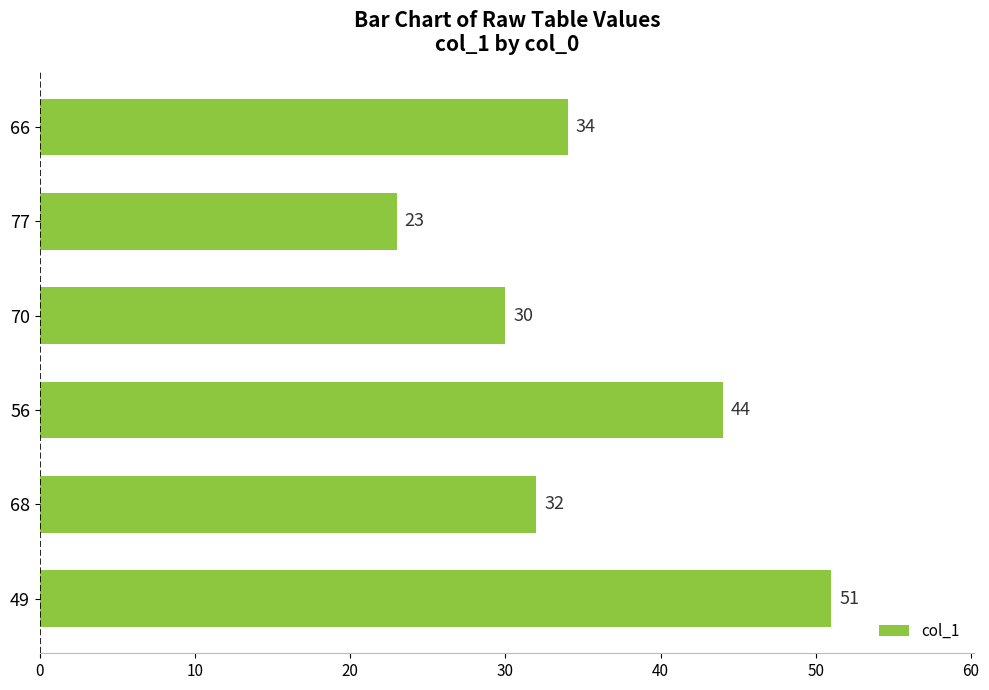

Which has a higher value, 49 or 66?

49